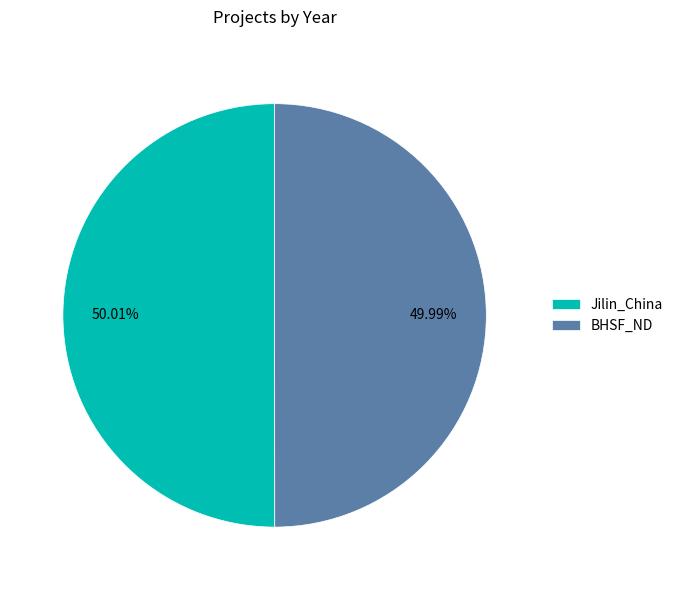

To the nearest percent, what percentage of the pie is BHSF_ND?

50%